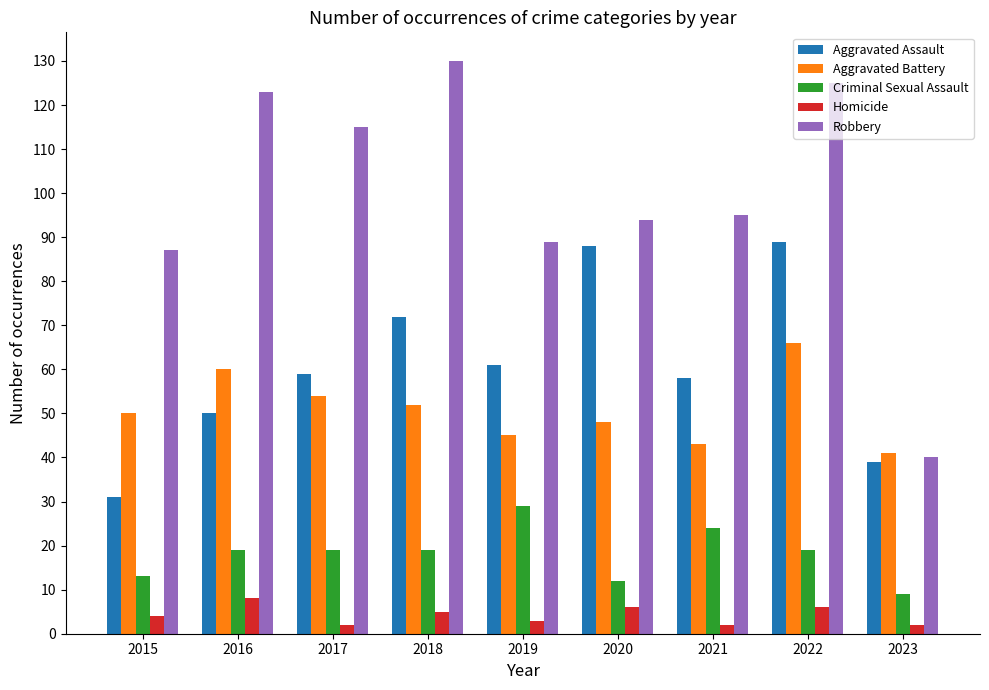

What are all the series names shown in the legend?

Aggravated Assault, Aggravated Battery, Criminal Sexual Assault, Homicide, Robbery